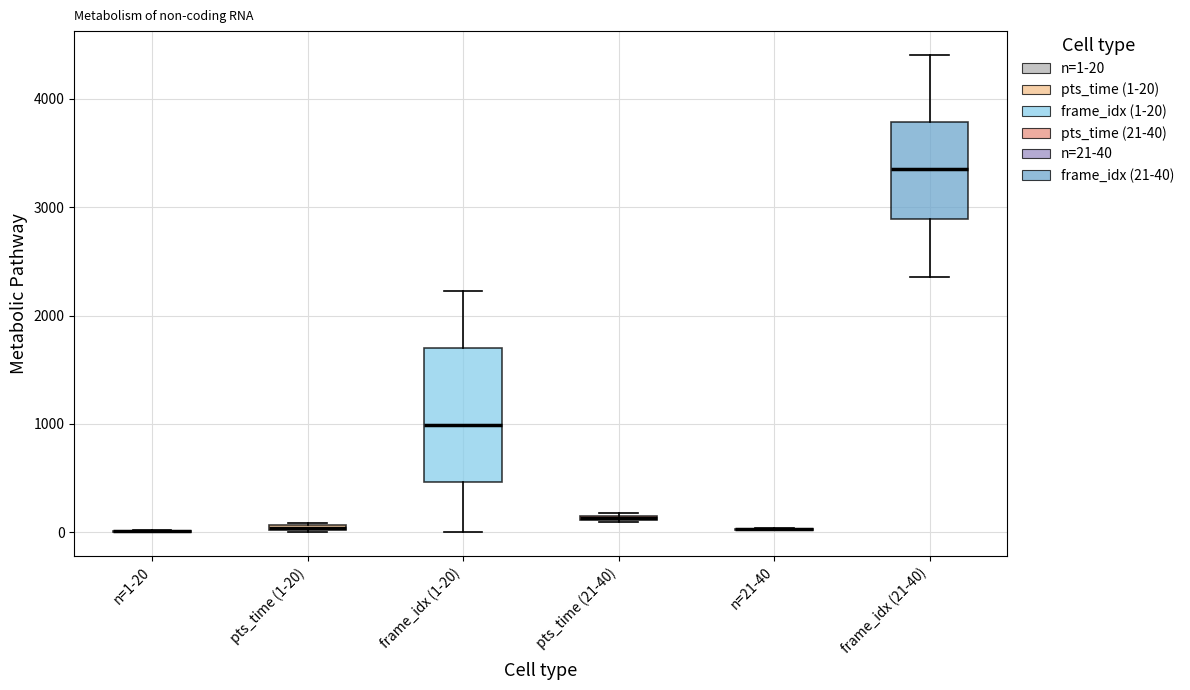

Which box is the tallest, from its lower edge to its upper edge?

frame_idx (1-20)